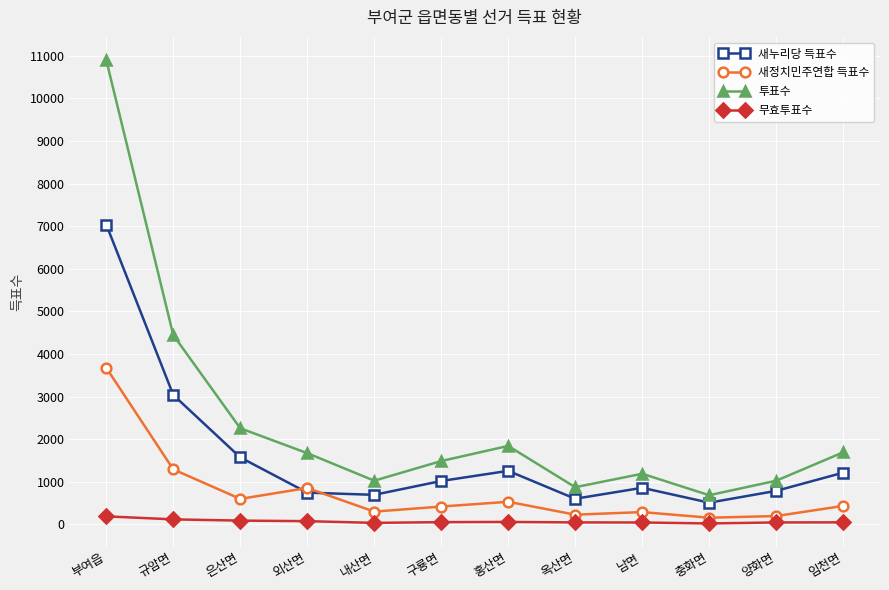

The 무효투표수 series shows 34 at 내산면. True or false?

True